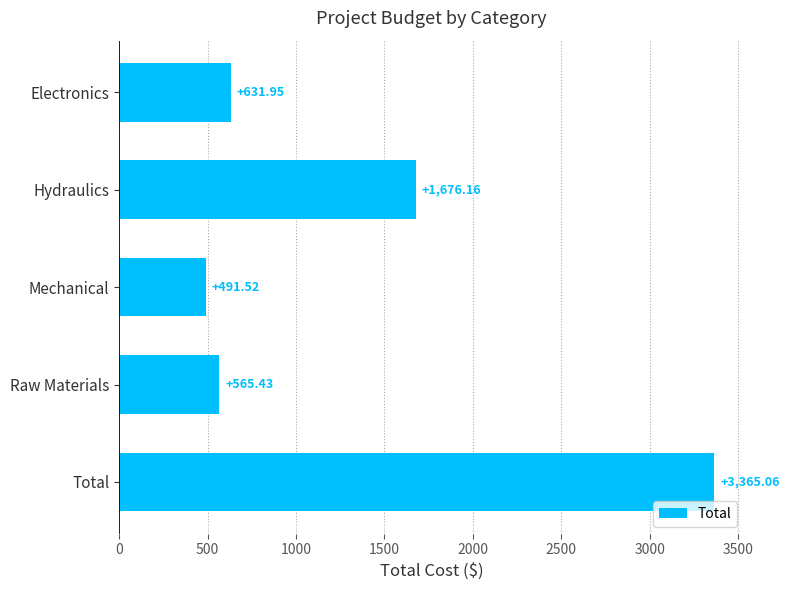

How many categories are shown in the chart?

5